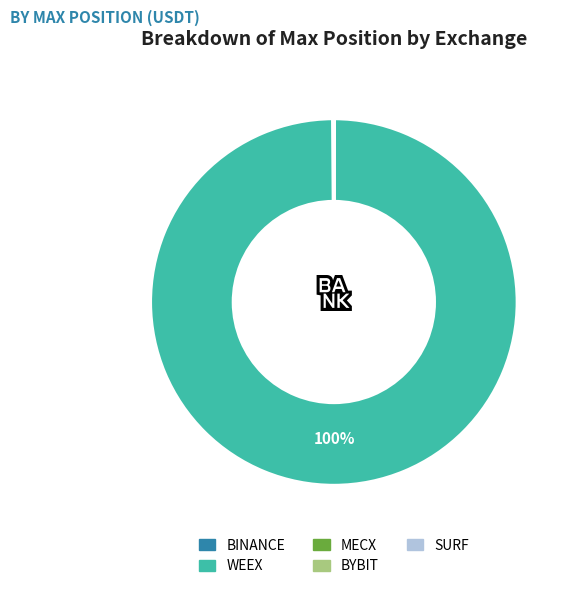

To the nearest percent, what is the difference between the largest and smallest slice percentages?

100%